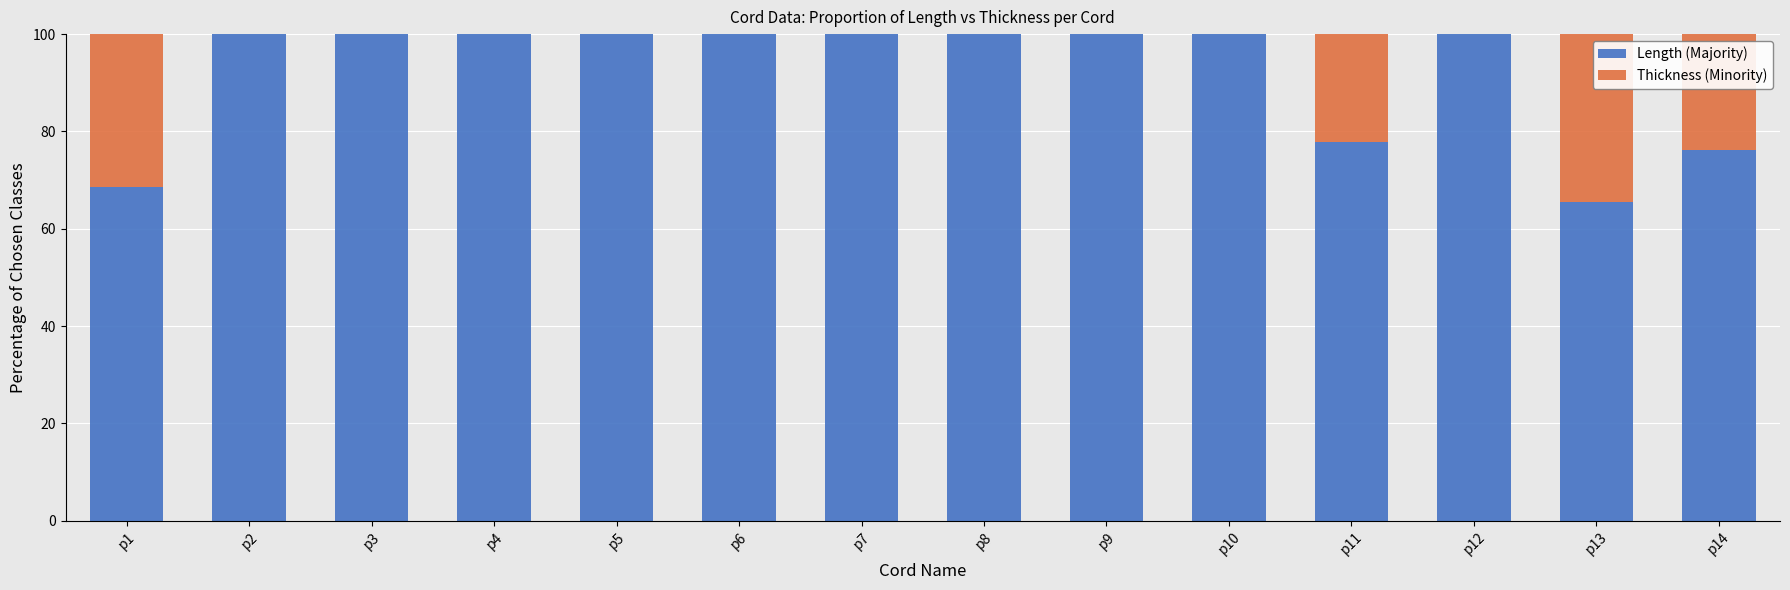

Is it true that Length (Majority) equals 100.0 at p5?

True